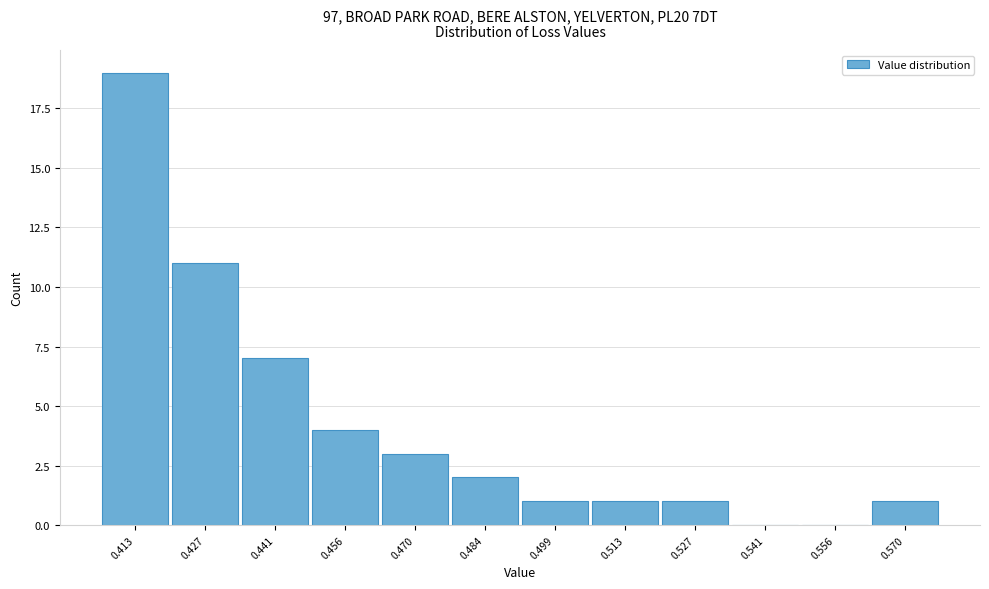

Reading left to right, list all the values displayed in this chart.

0.413=19	0.427=11	0.441=7	0.456=4	0.470=3	0.484=2	0.499=1	0.513=1	0.527=1	0.541=0	0.556=0	0.570=1